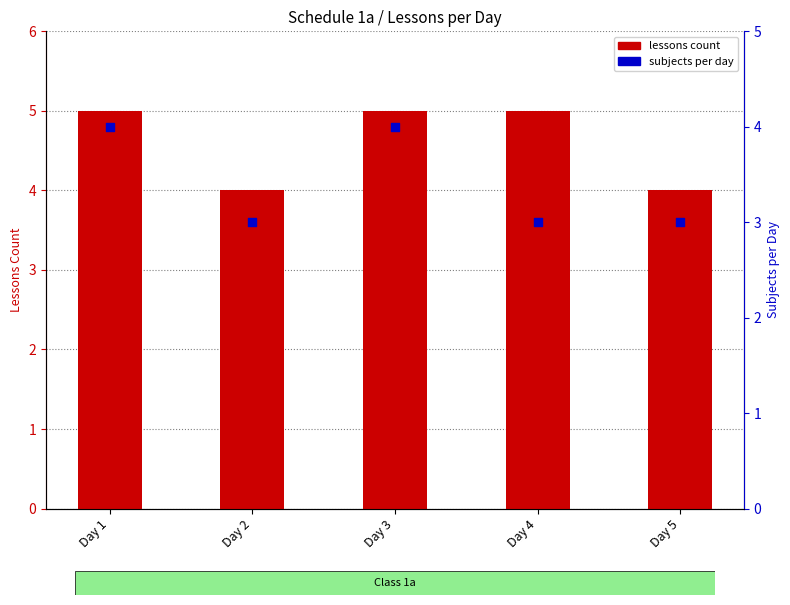

Which series has the largest total across all categories?

lessons count